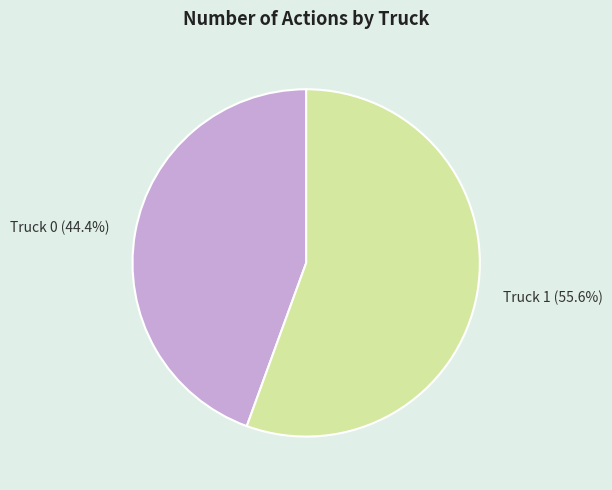

To the nearest percent, what is the average slice percentage?

50%